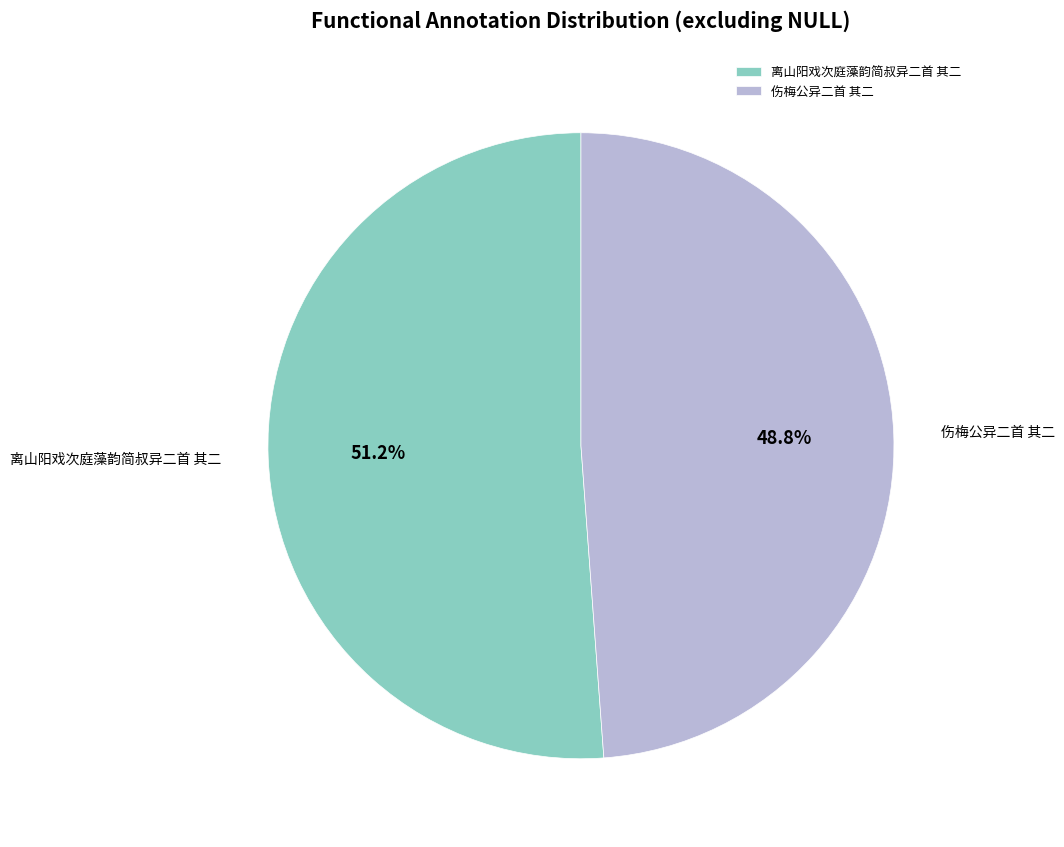

How much of the chart is everything except 离山阳戏次庭藻韵简叔异二首 其二?

48.8%